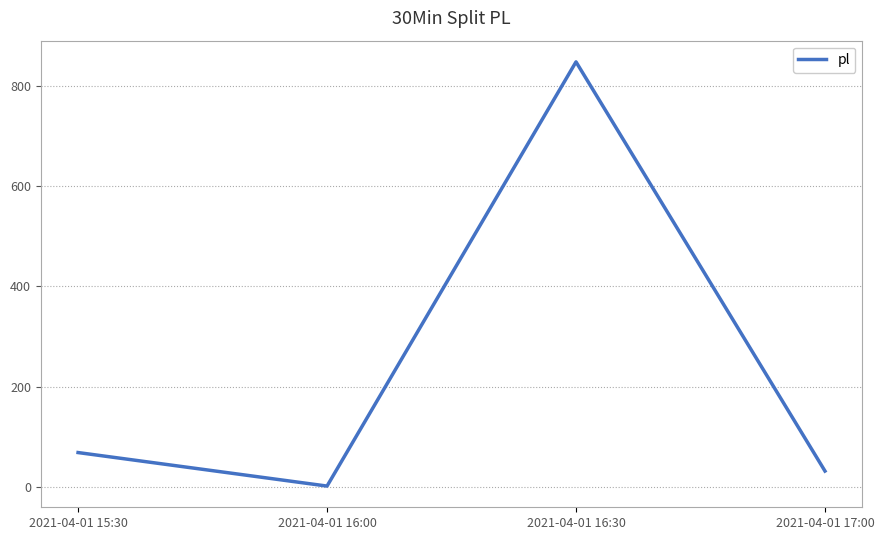

What is the difference between the second highest and minimum values?

67